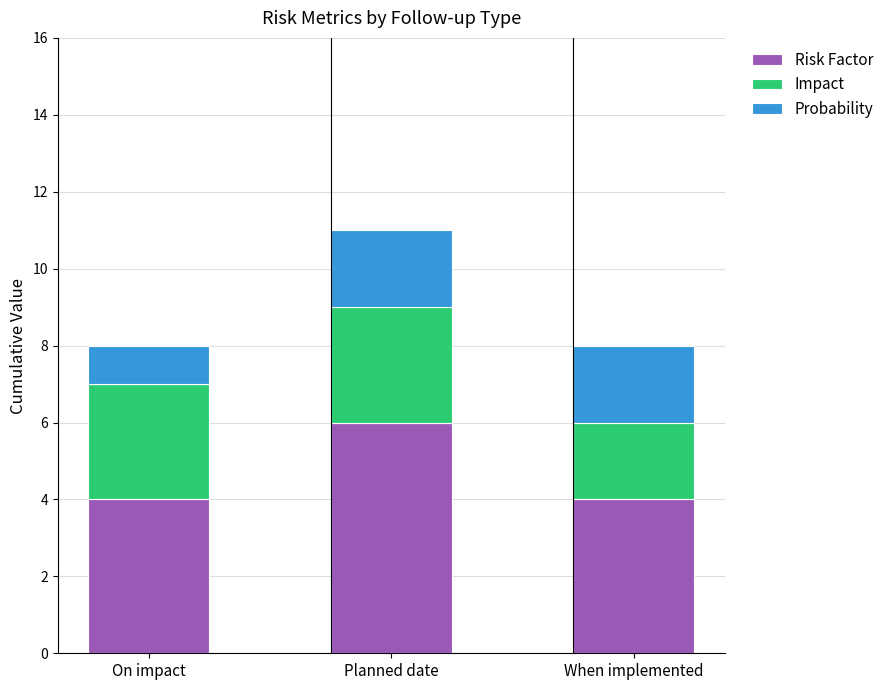

What is the maximum value for Risk Factor?

6